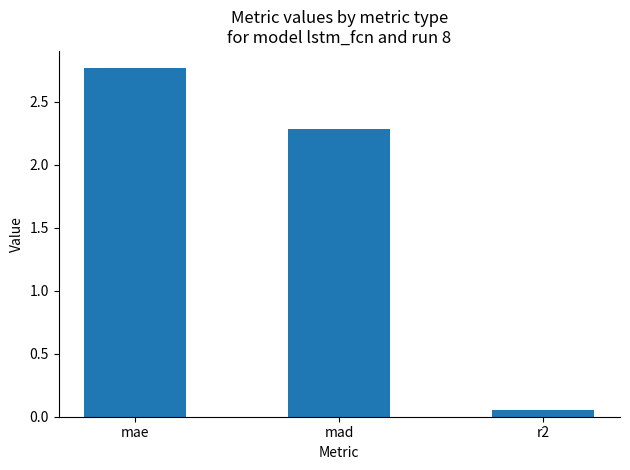

Rank the categories by value from highest to lowest.

mae, mad, r2